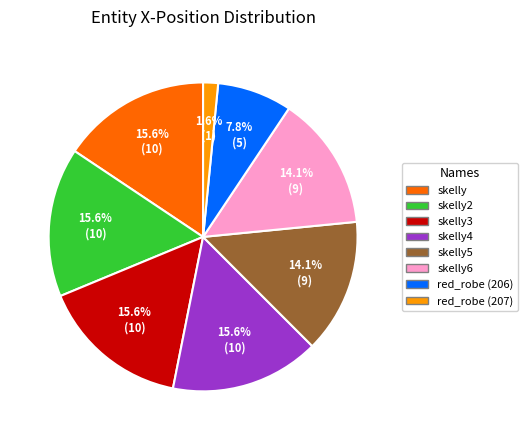

Is there any slice that represents more than half of the pie?

No